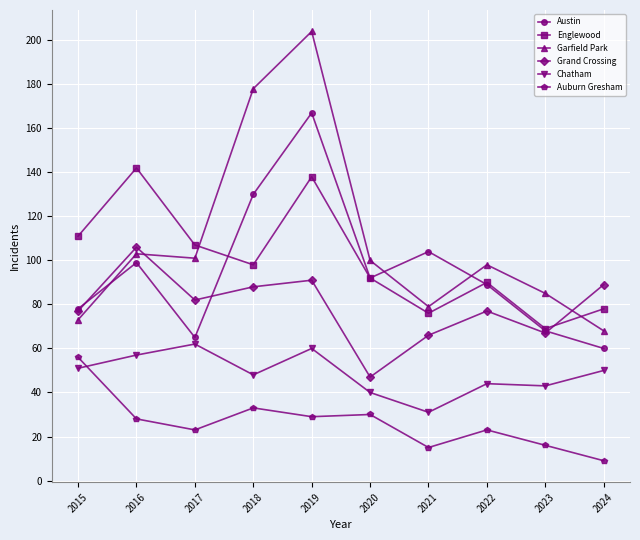

What is the value of the Auburn Gresham point at the 10th from the left?

9